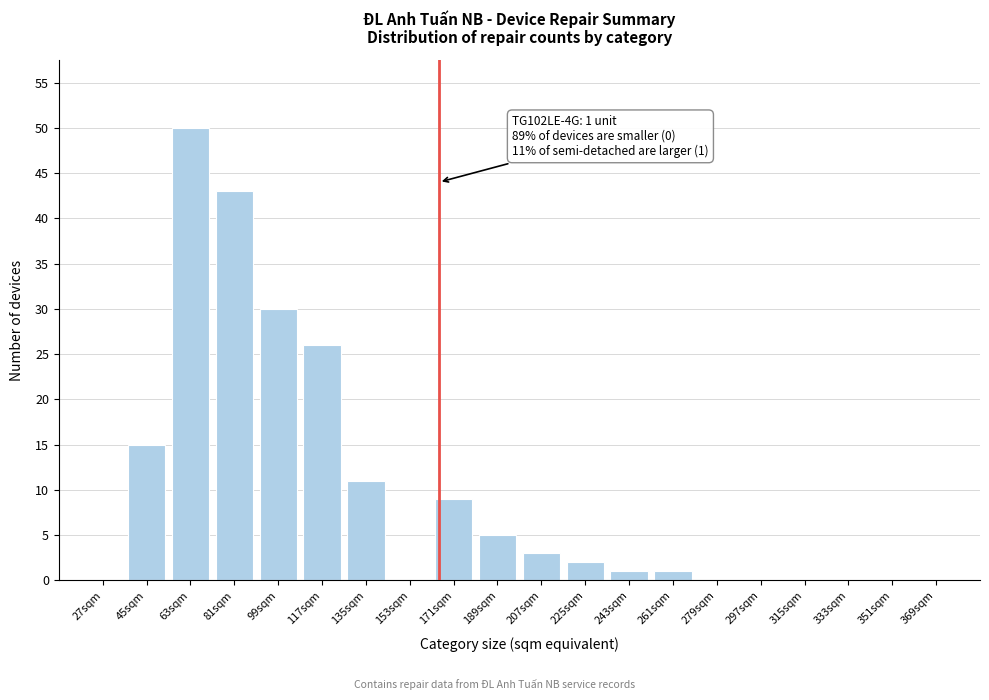

Reading left to right, transcribe all the data shown in this chart.

27sqm=0	45sqm=15	63sqm=50	81sqm=43	99sqm=30	117sqm=26	135sqm=11	153sqm=0	171sqm=9	189sqm=5	207sqm=3	225sqm=2	243sqm=1	261sqm=1	279sqm=0	297sqm=0	315sqm=0	333sqm=0	351sqm=0	369sqm=0